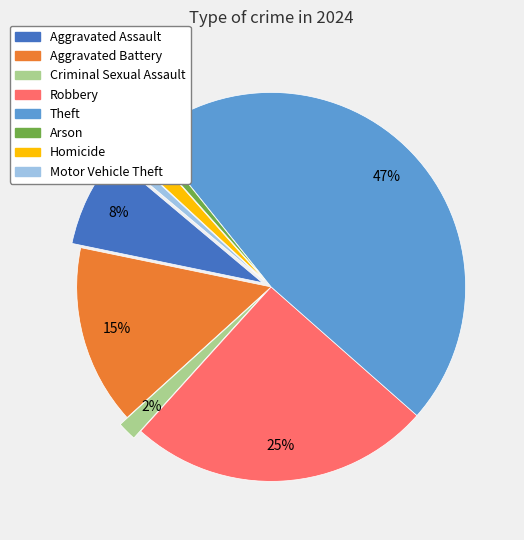

Is there any slice that represents more than half of the pie?

No